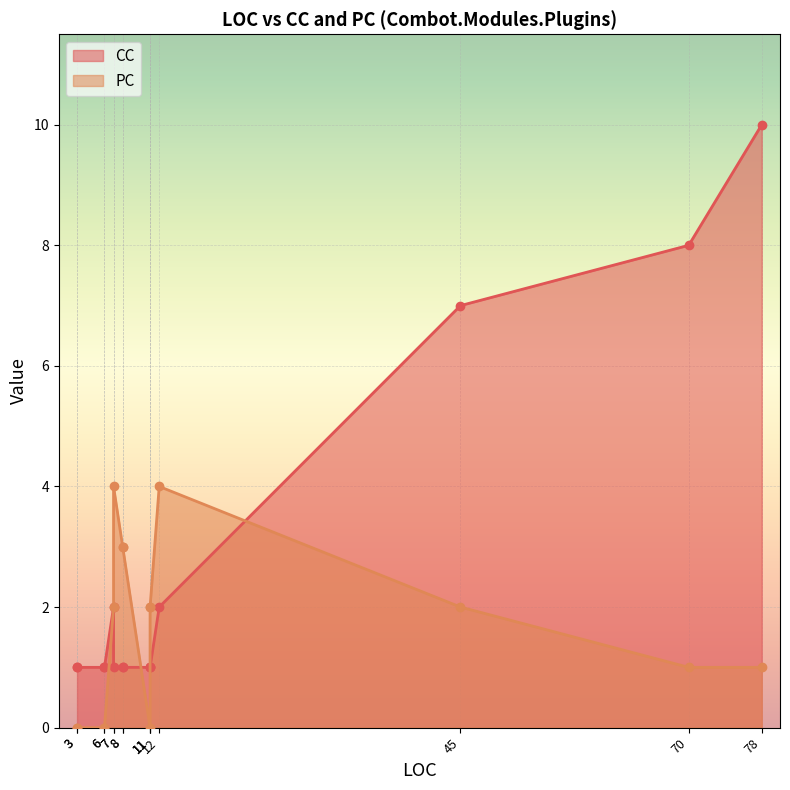

What is the approximate value of PC at 7?

4